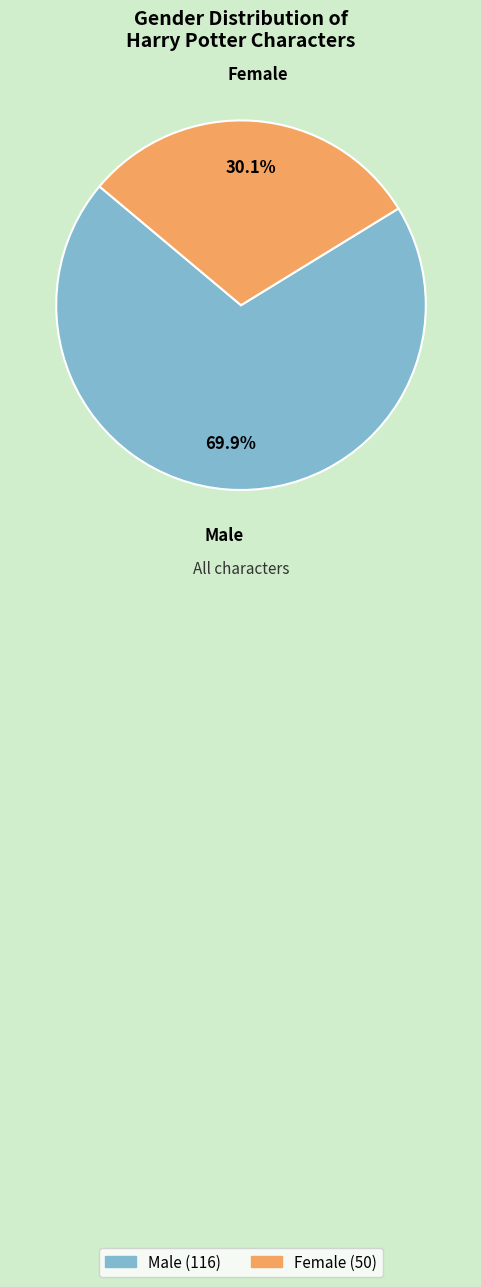

Which category has the biggest portion of the pie?

Male